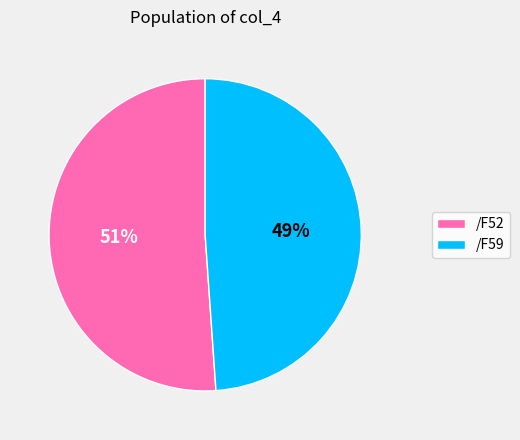

To the nearest percent, what is the average slice percentage?

50%